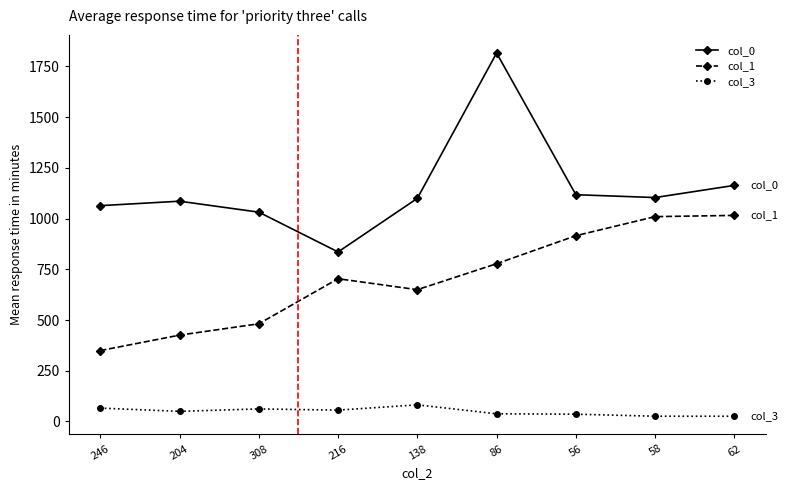

At which category does col_0 reach its first local valley?

216